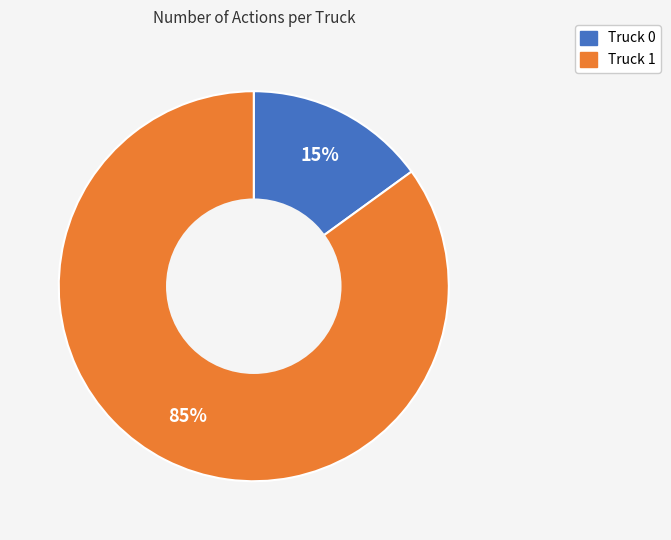

To the nearest percent, what portion does Truck 0 represent?

15%